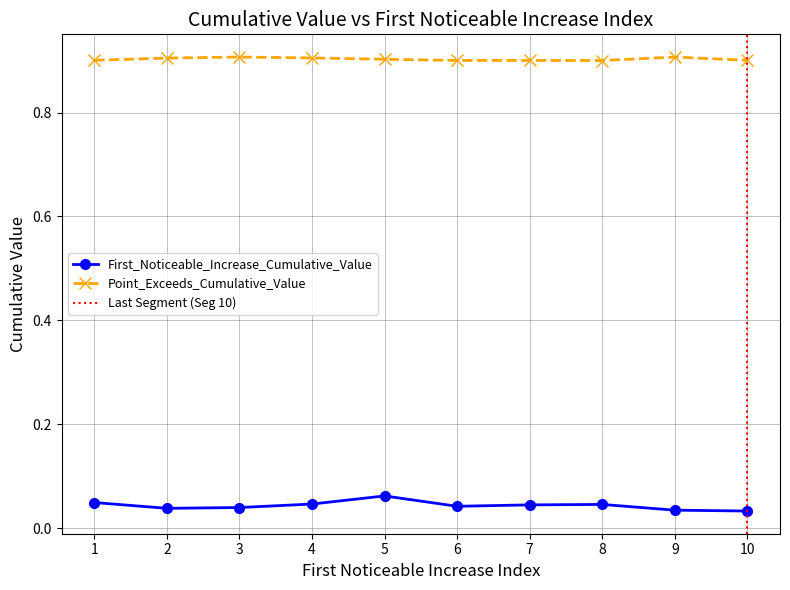

What is the highest value of the First_Noticeable_Increase_Cumulative_Value series?

0.1